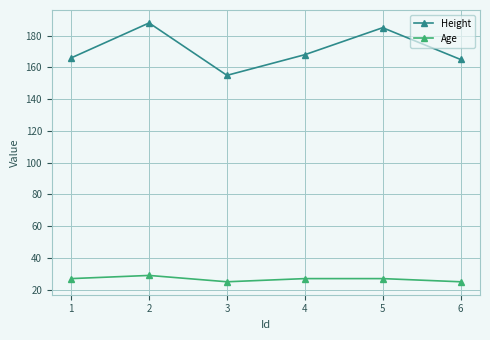

What is the difference between the second highest and second lowest values in the Height series?

20